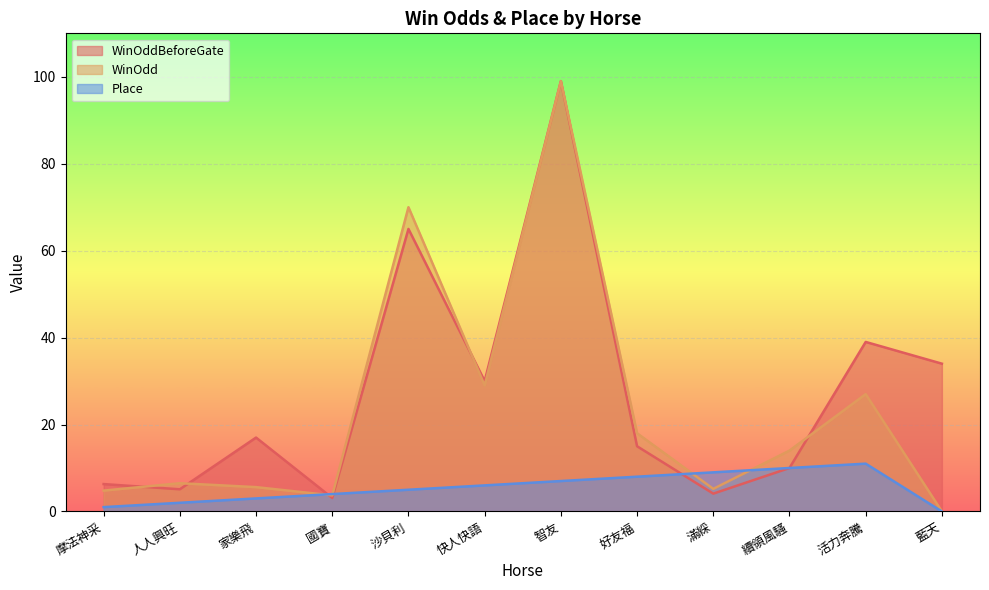

Reading left to right, what are all the values shown in this chart?

WinOddBeforeGate: 6.3	5.1	17.0	3.1	65.0	30.0	99.0	15.0	4.1	10.0	39.0	34.0
WinOdd: 4.8	6.5	5.6	3.7	70.0	29.0	99.0	18.0	5.2	14.0	27.0	0.0
Place: 1.0	2.0	3.0	4.0	5.0	6.0	7.0	8.0	9.0	10.0	11.0	0.0